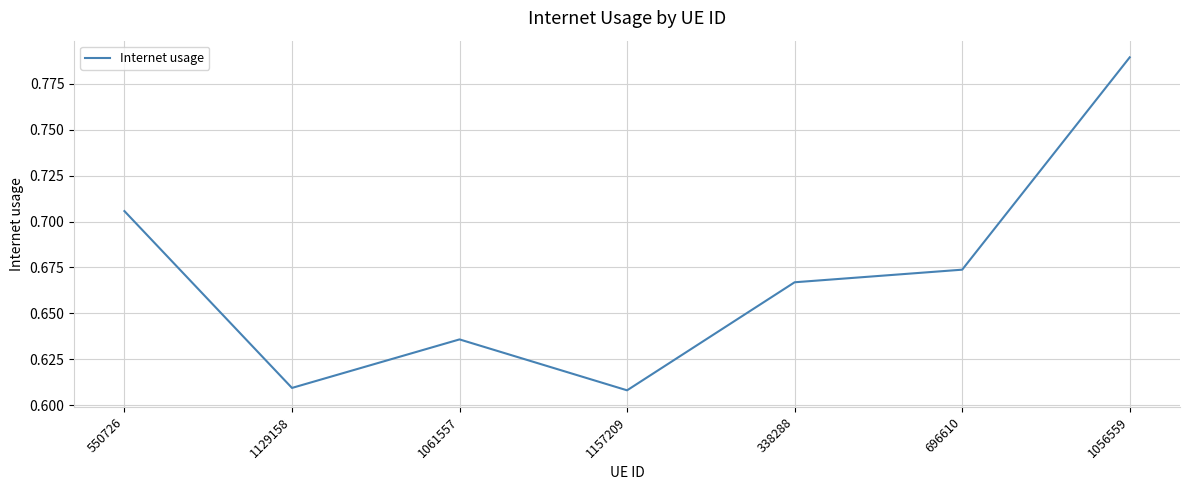

At which category does the chart reach its peak across all series?

1056559